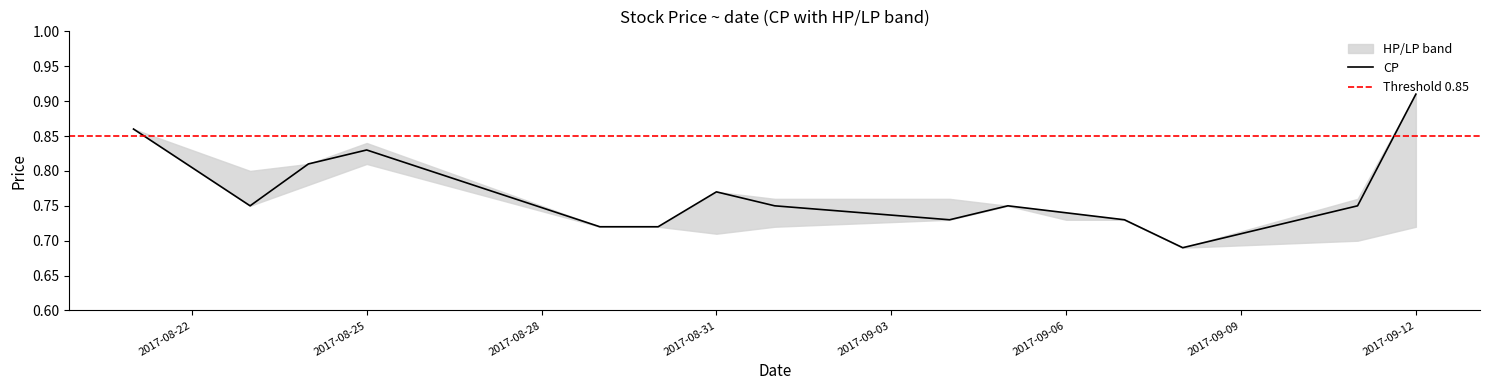

What is the smallest value displayed?

0.7